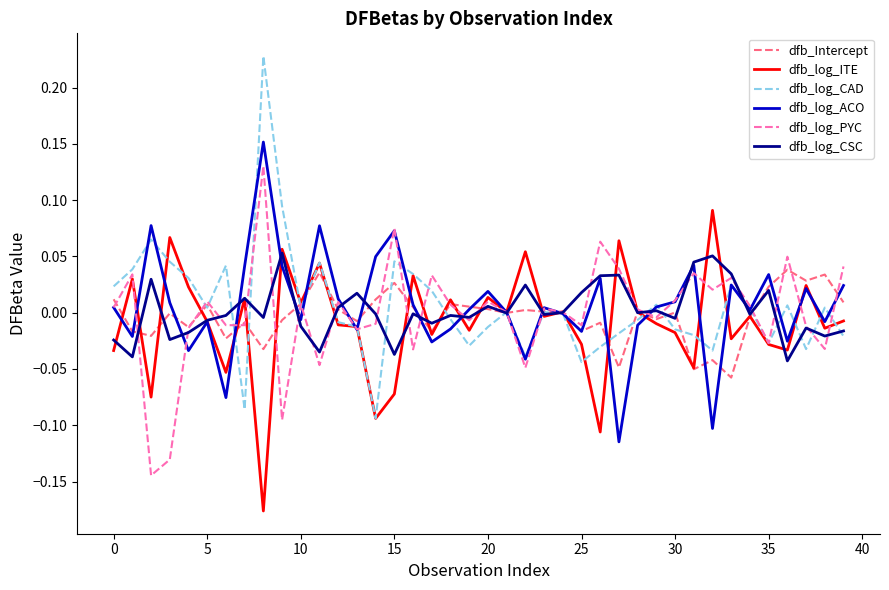

Does the chart display data point markers on the line(s)?

No